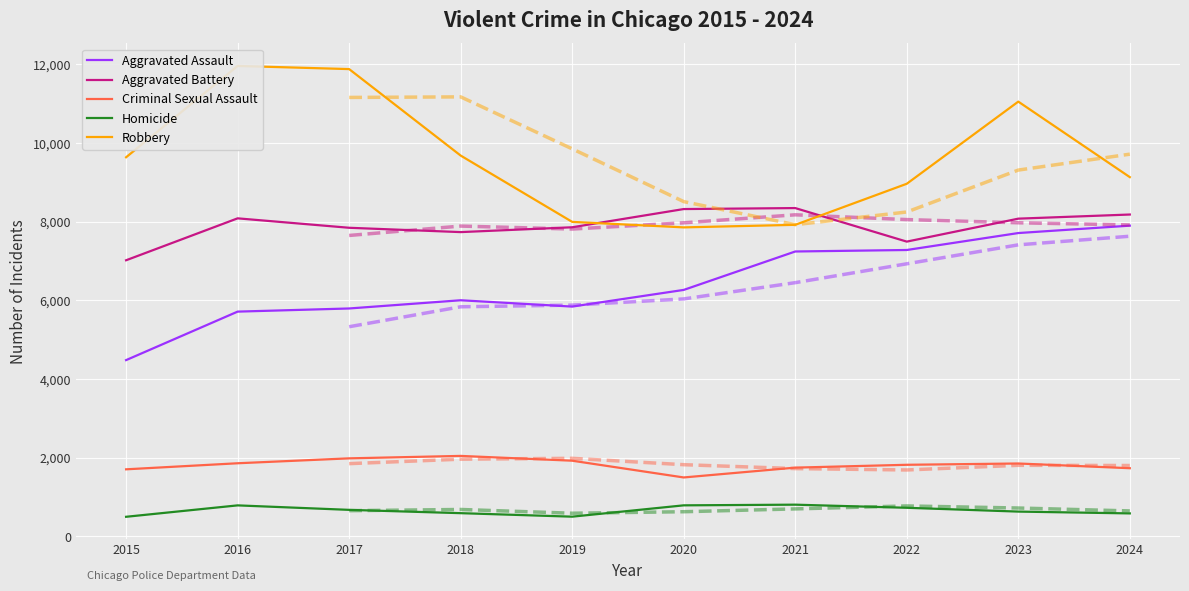

How many interior local valleys does the Aggravated Assault series have?

1